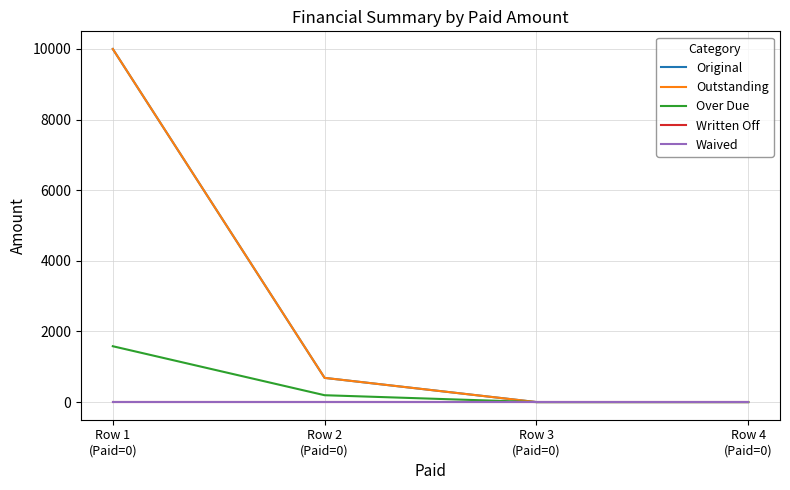

At how many categories does at least one series exceed 4631?

1